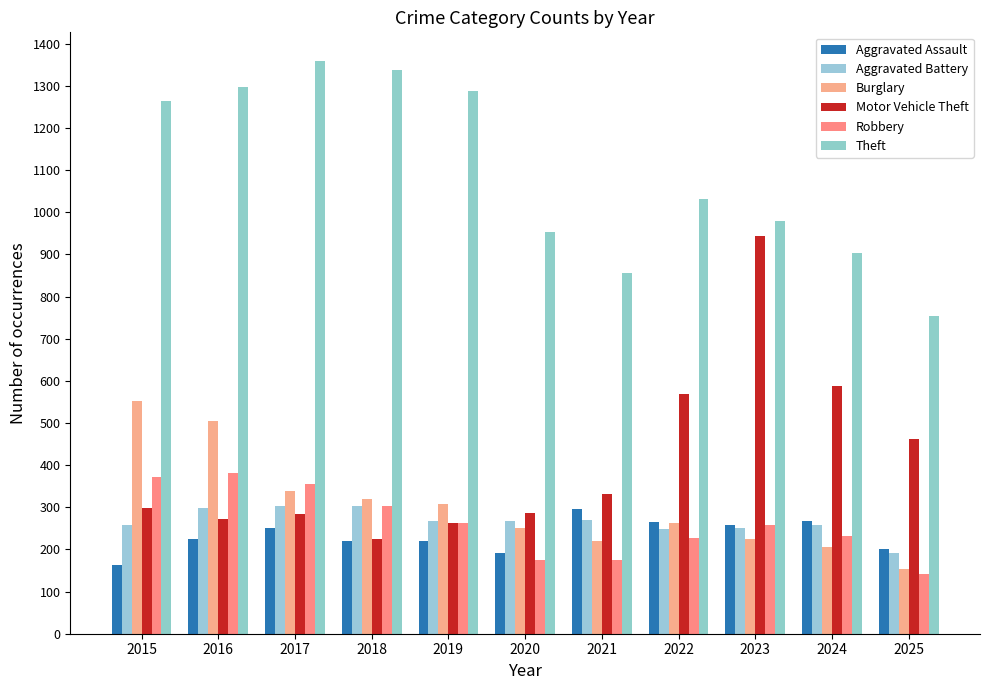

Does the chart contain any negative values?

No